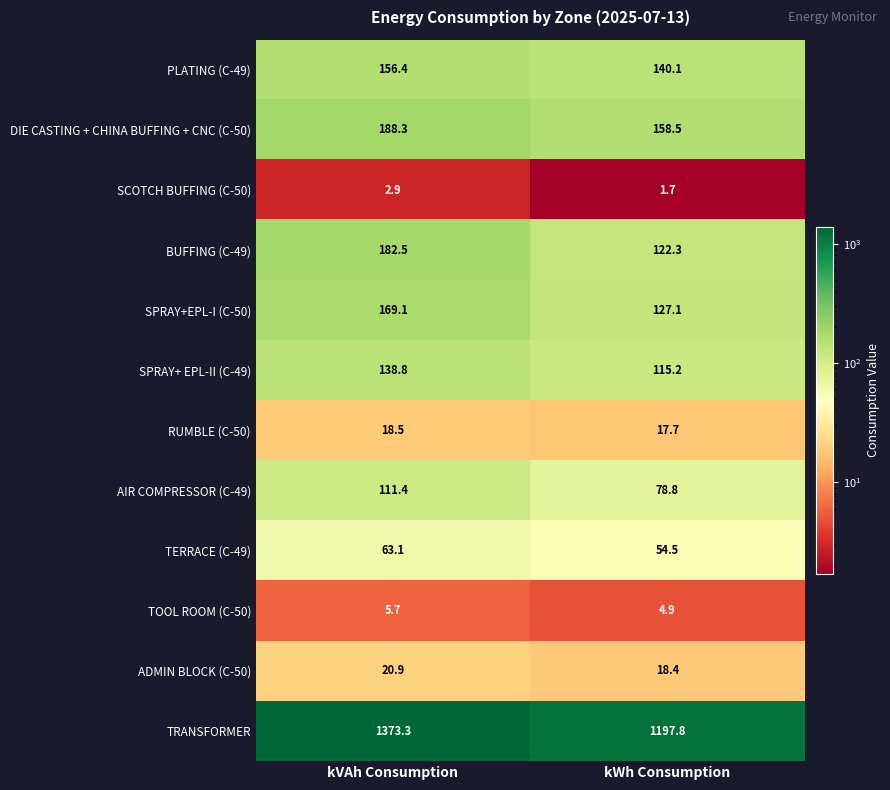

What is the difference between the maximum and minimum values in the TERRACE (C-49) series?

8.6